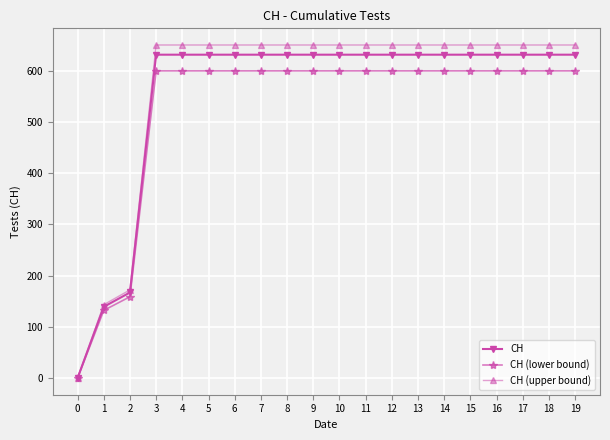

Which series has the largest range (max minus min)?

CH (upper bound)